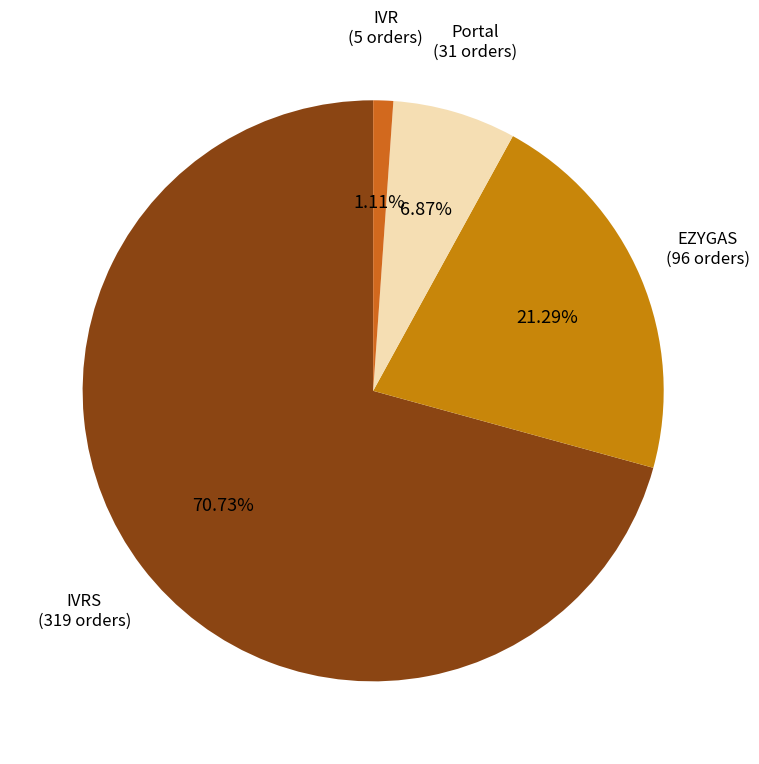

Rank the categories by value from lowest to highest.

IVR, Portal, EZYGAS, IVRS